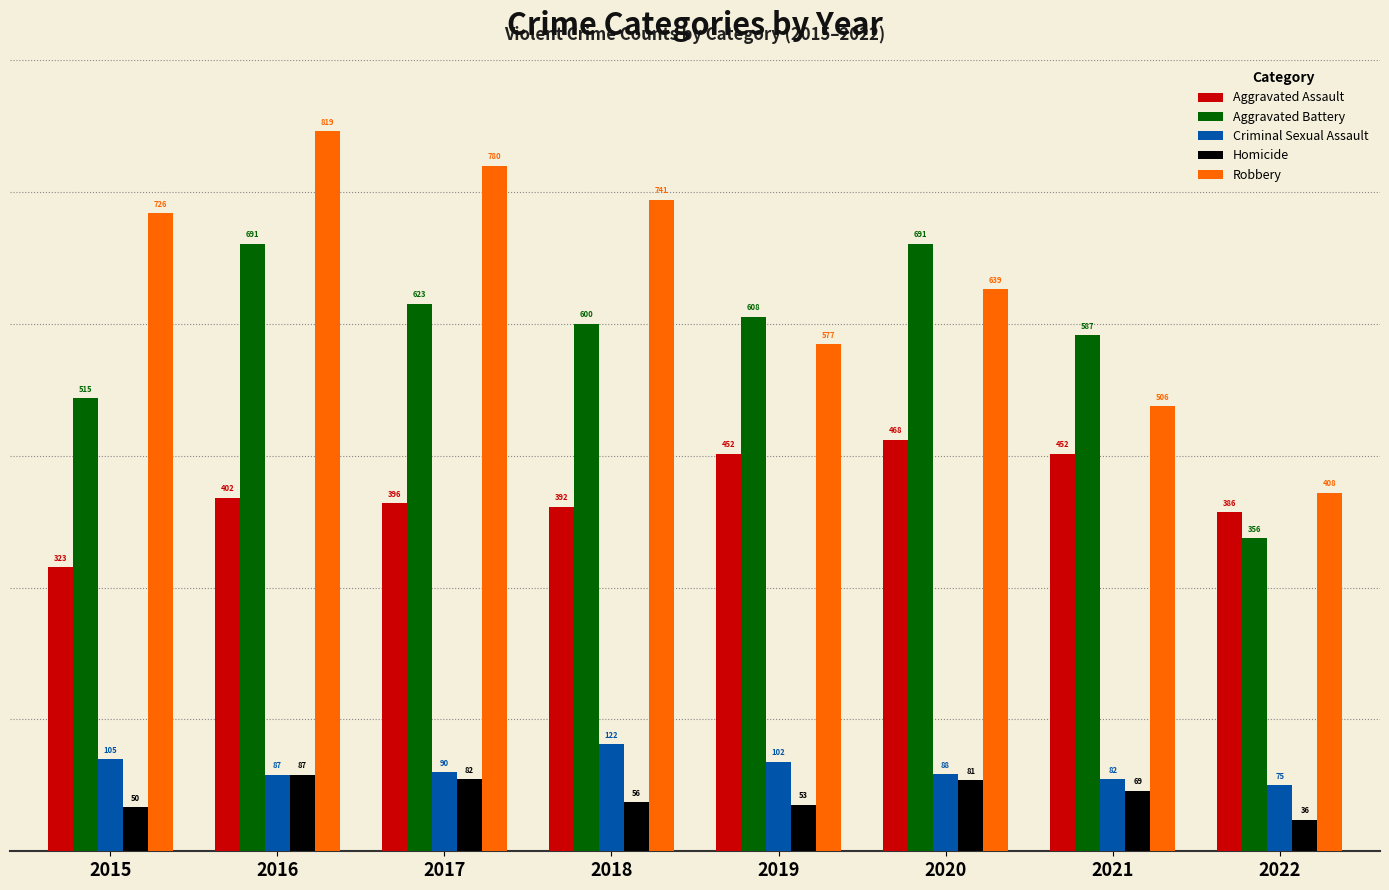

What is the lowest value of the Aggravated Assault series?

323